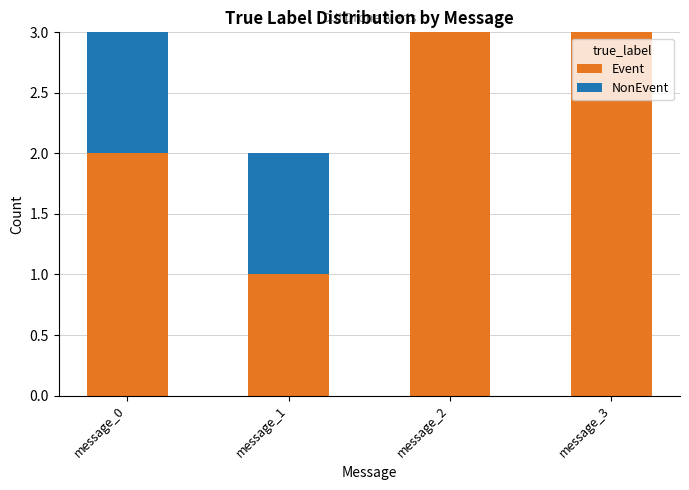

What are all the series names shown in the legend?

Event, NonEvent